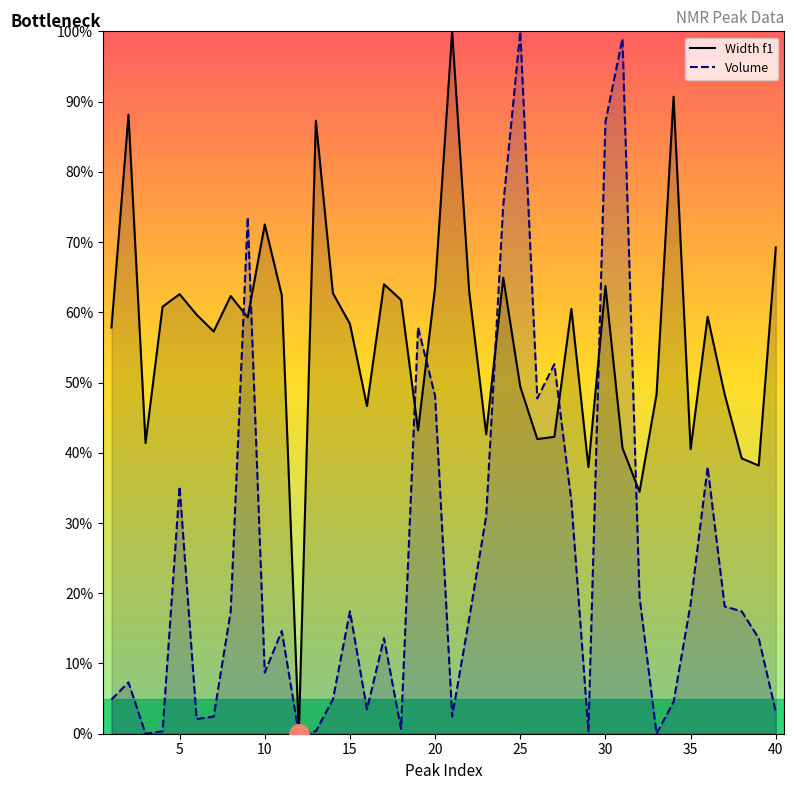

After their last crossing, which series has the higher values: Width f1 line or Volume line?

Width f1 line